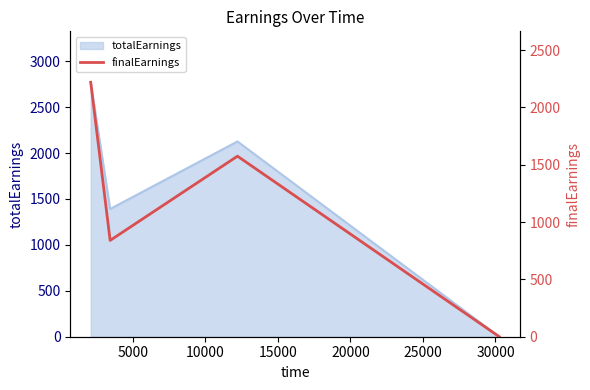

True or false: totalEarnings has more than 1 interior local peaks.

False